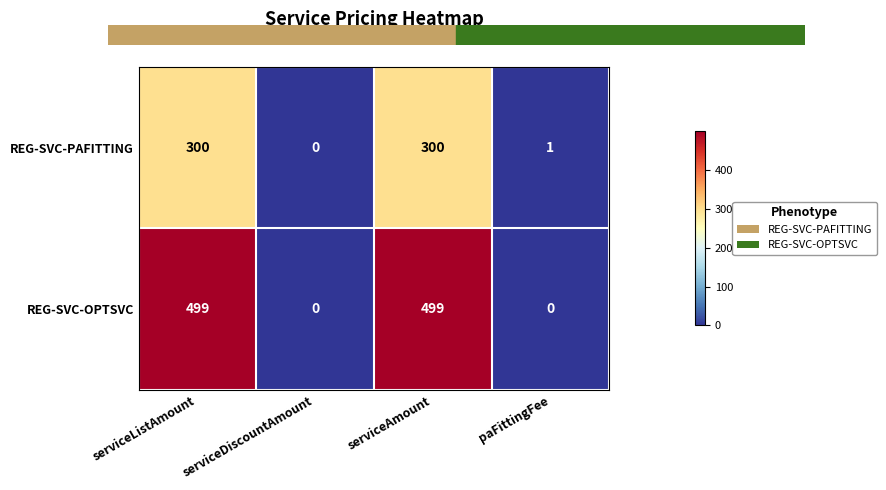

What is the greatest value displayed?

499